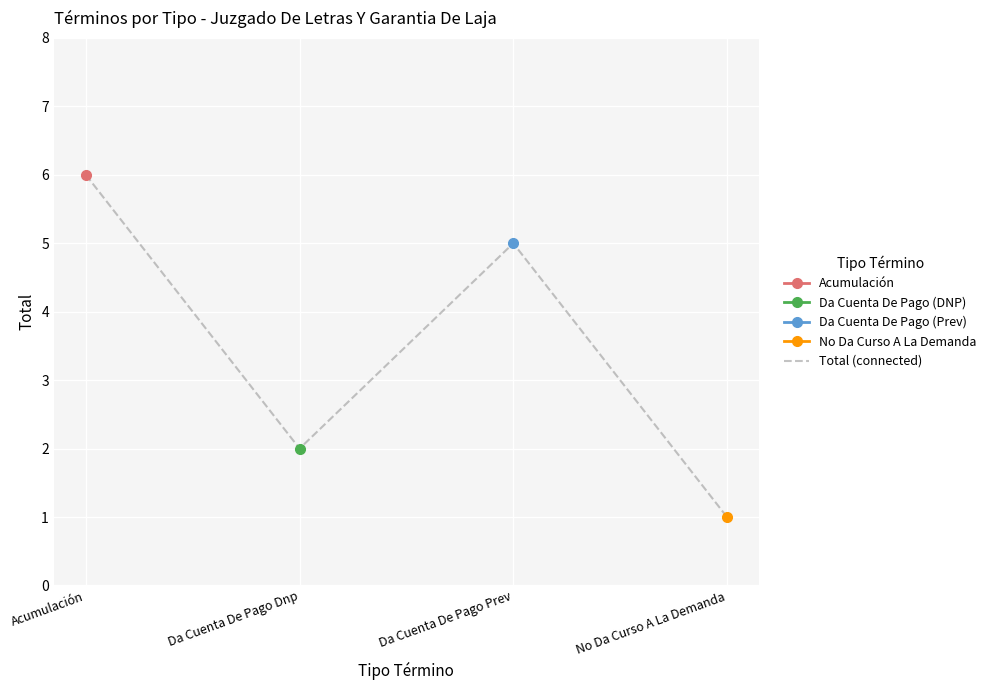

How many series are shown in this chart?

1